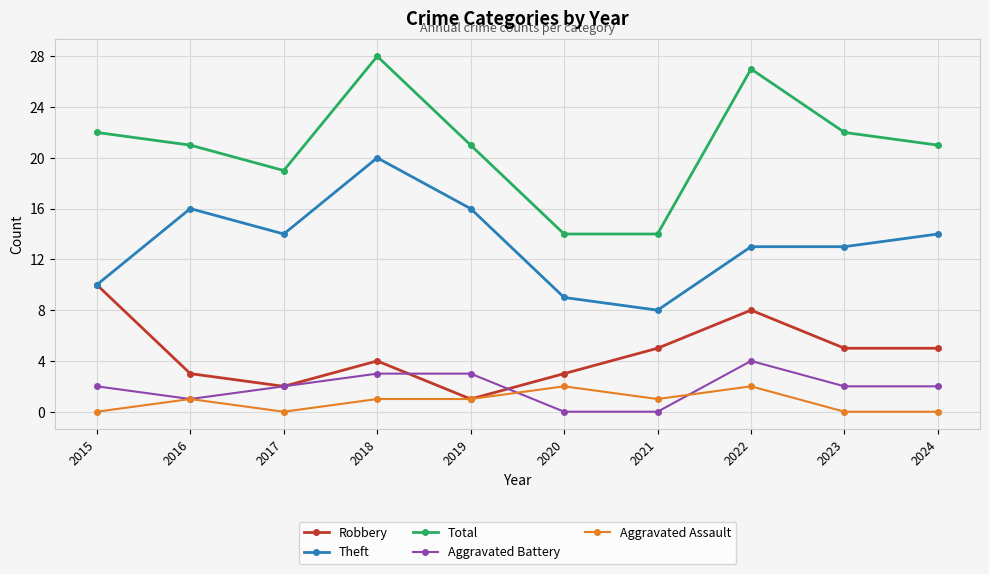

How many distinct data groups are displayed?

5